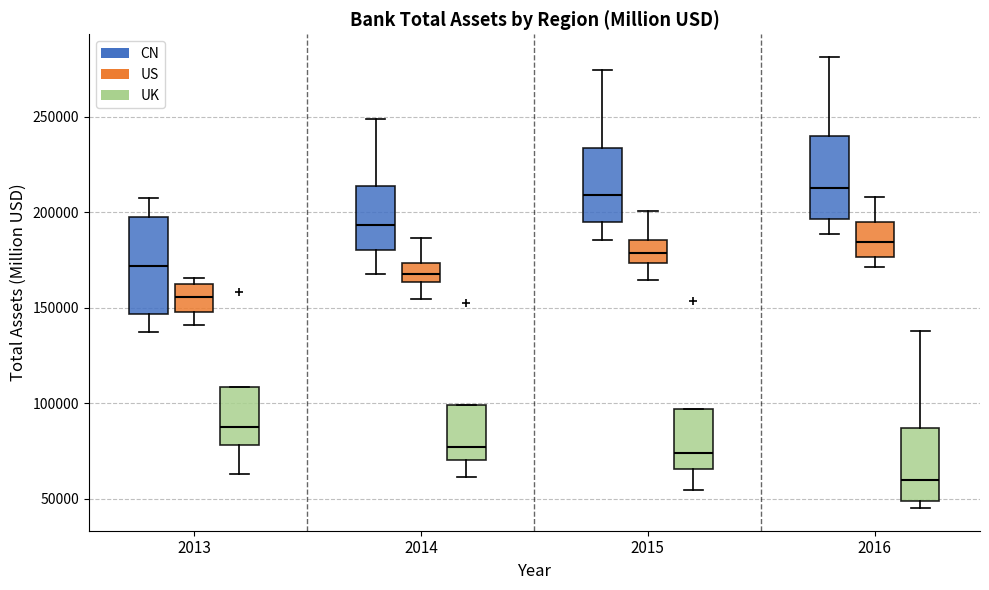

Reading left to right, read every box against the y-axis: the position of its median line, the range the box covers, and the ends of its whiskers. The values are not printed on the chart, so give them approximately, as read against the axis.

2013 (CN): median 170000, box 145000 to 195000, whiskers 135000 to 210000
2013 (US): median 155000, box 150000 to 165000, whiskers 140000 to 165000 (just above the box's upper edge)
2013 (UK): median 90000, box 80000 to 110000, whiskers 65000 to 110000
2014 (CN): median 195000, box 180000 to 215000, whiskers 170000 to 250000
2014 (US): median 170000, box 165000 to 175000, whiskers 155000 to 185000
2014 (UK): median 75000, box 70000 to 100000, whiskers 60000 to 100000
2015 (CN): median 210000, box 195000 to 235000, whiskers 185000 to 275000
2015 (US): median 180000, box 175000 to 185000, whiskers 165000 to 200000
2015 (UK): median 75000, box 65000 to 95000, whiskers 55000 to 95000
2016 (CN): median 215000, box 195000 to 240000, whiskers 190000 to 280000
2016 (US): median 185000, box 175000 to 195000, whiskers 170000 to 210000
2016 (UK): median 60000, box 50000 to 85000, whiskers 45000 to 140000